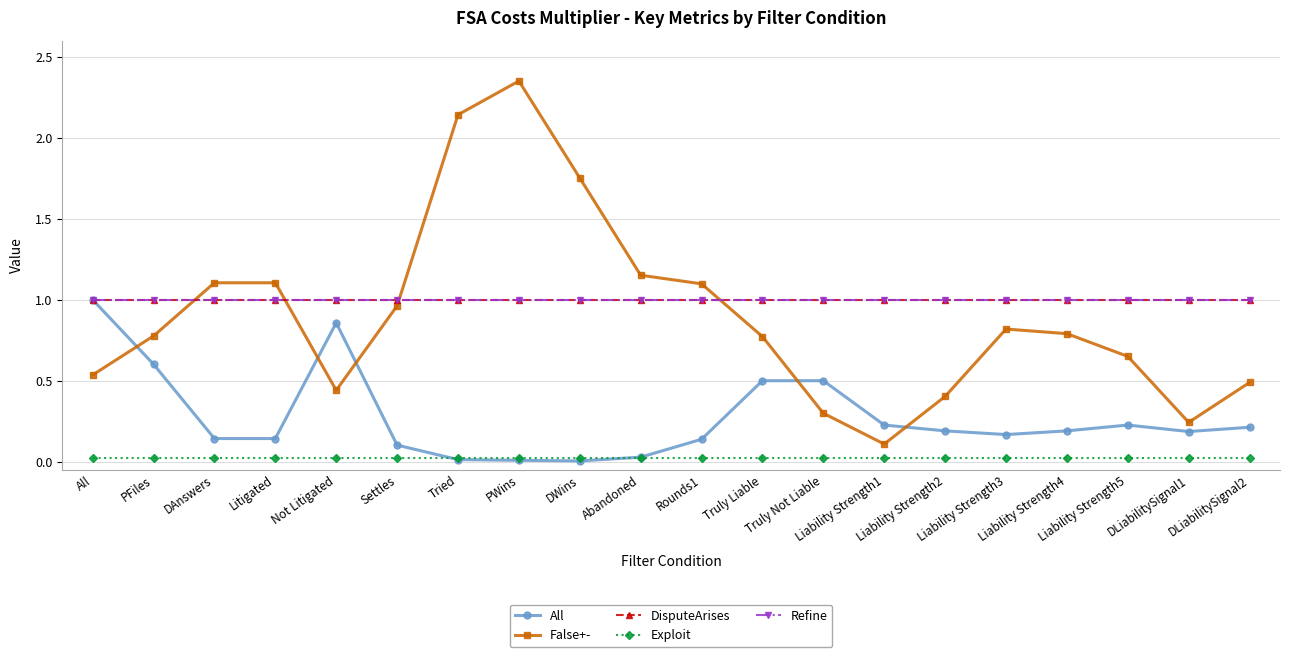

After their last crossing, which series has the higher values: Refine or All?

Refine